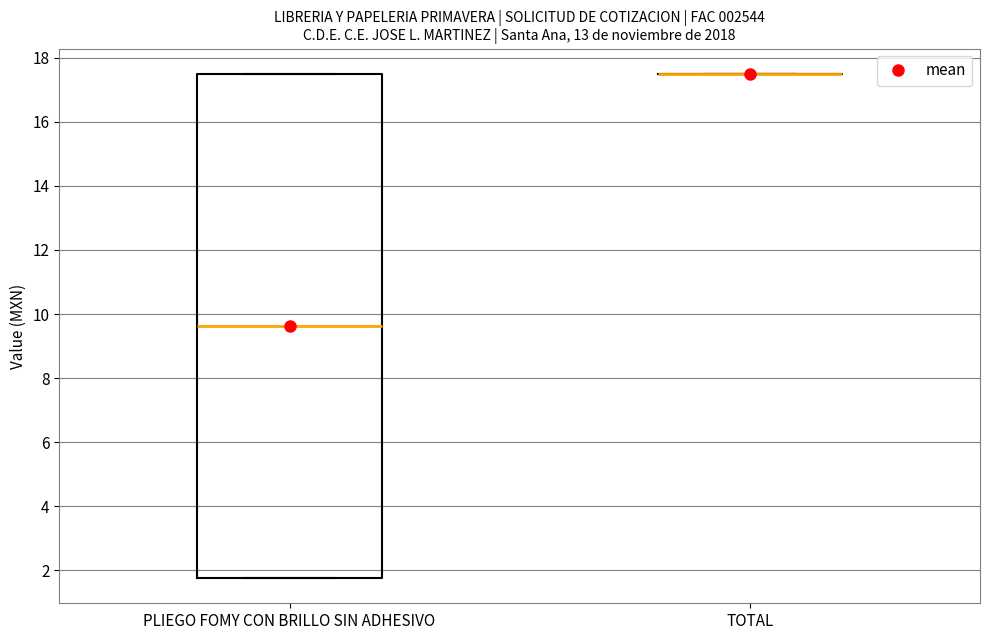

Which box is the tallest, from its lower edge to its upper edge?

PLIEGO FOMY CON BRILLO SIN ADHESIVO